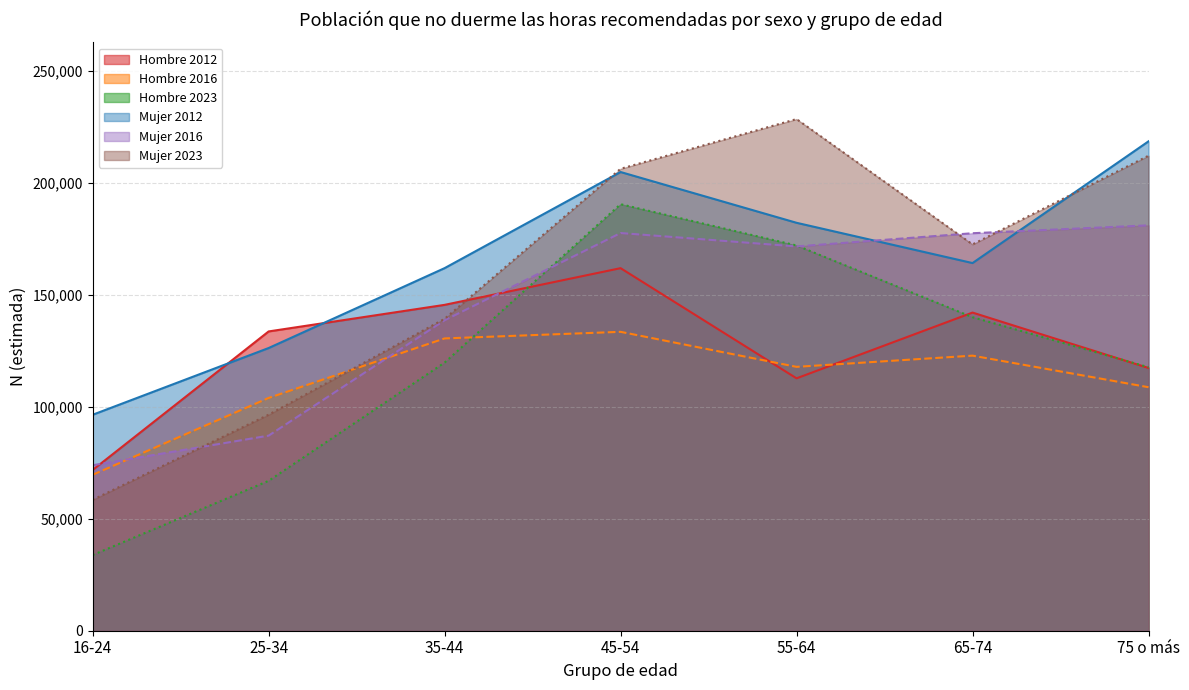

What is the label of the 7th point from the right?

16-24